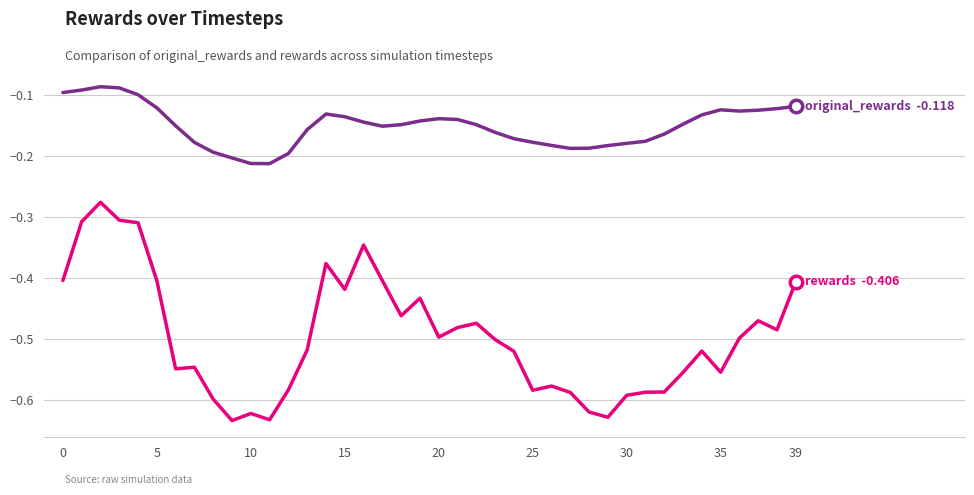

What is the label of the 22nd point from the right?

18